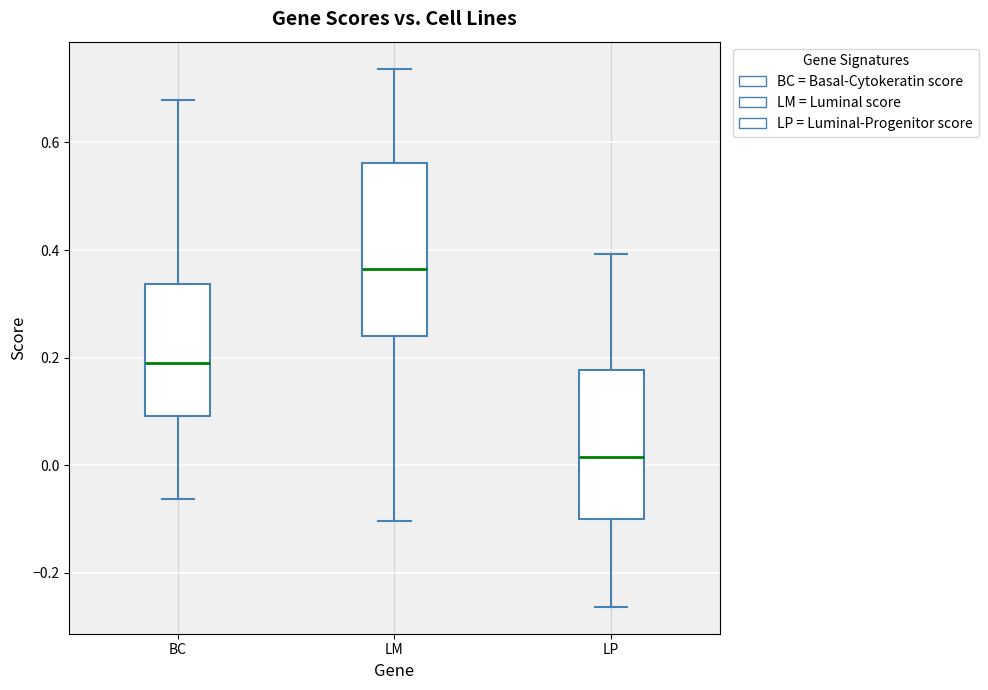

Where does the median line of the box for BC sit on the y-axis? The values are not printed on the chart, so give them approximately, as read against the axis.

0.18